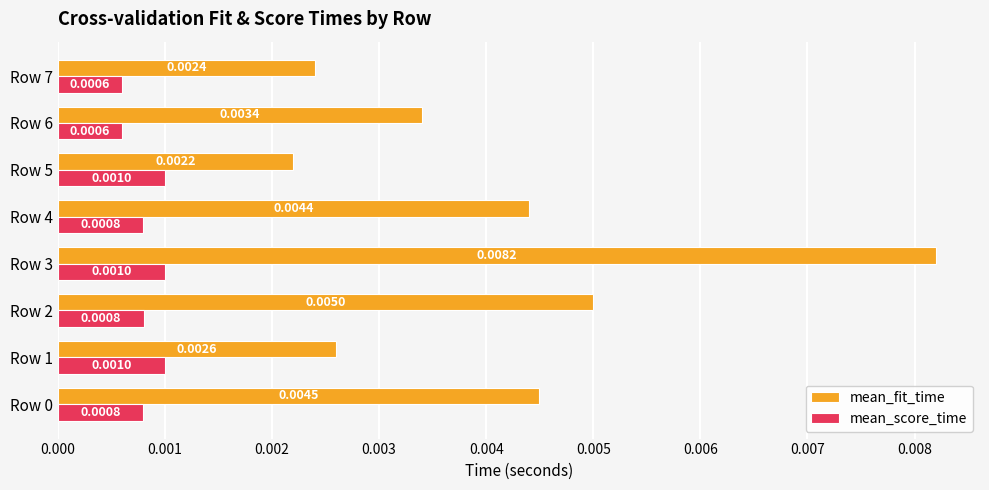

List the series in order of their peak value, highest first.

mean_fit_time, mean_score_time